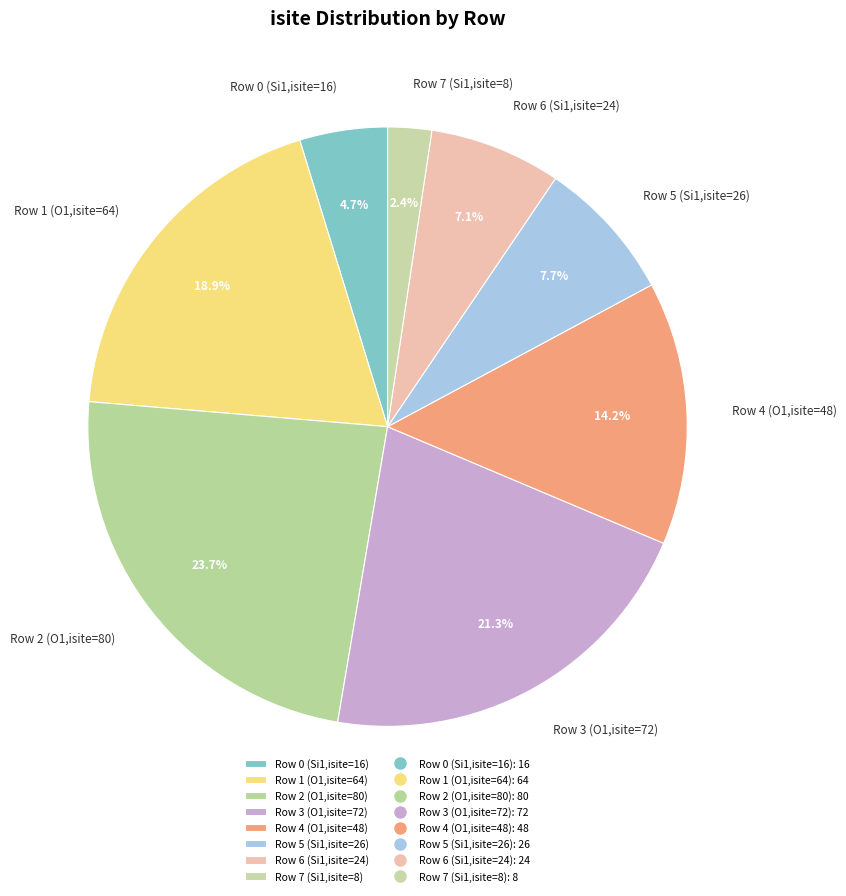

Is the sum of Row 4 (O1,isite=48) and Row 3 (O1,isite=72) greater than half?

No